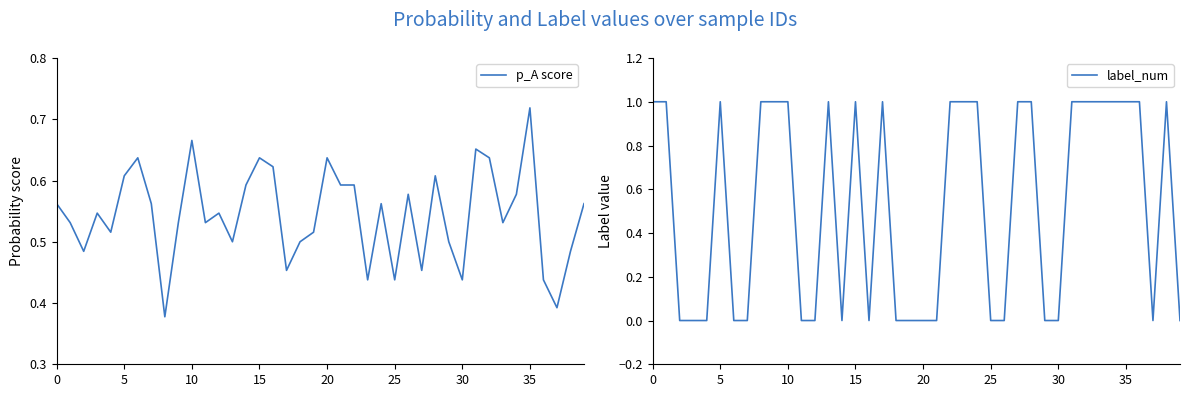

Is it true that label_num equals 0.0 at 14?

True